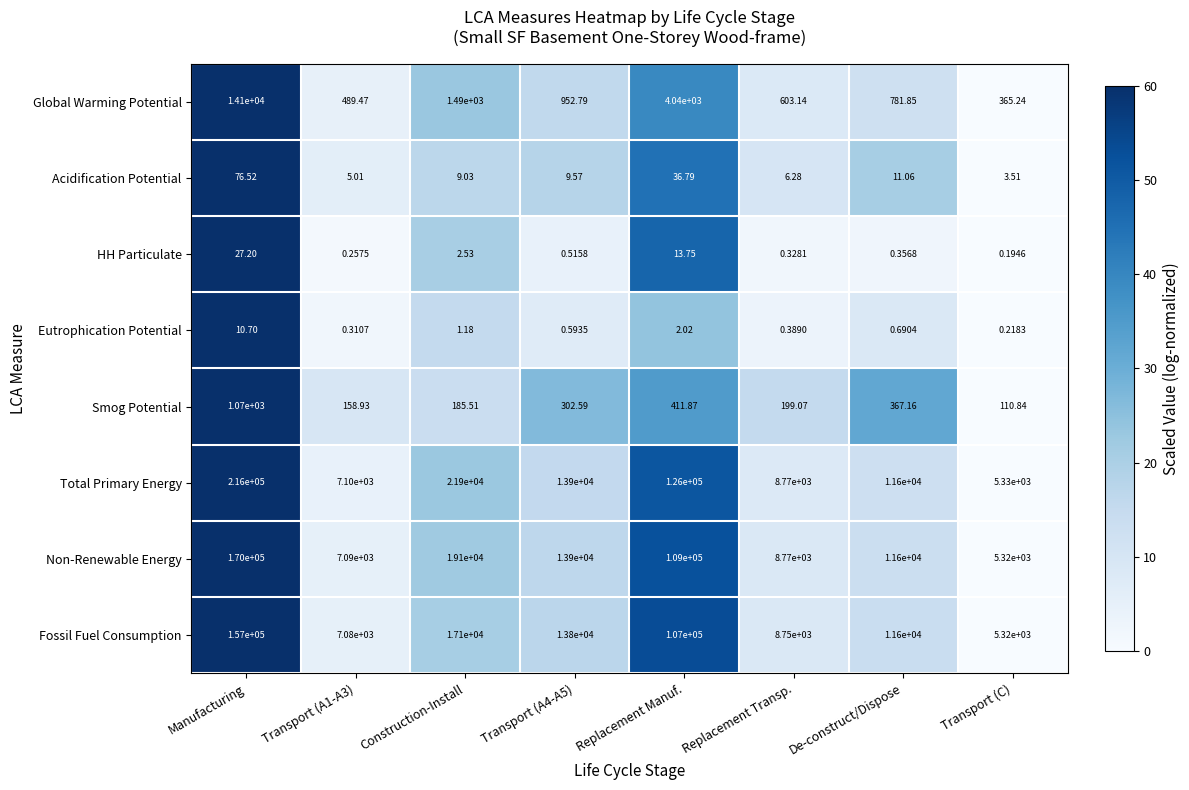

Rank the series by their maximum value, from highest to lowest.

Total Primary Energy, Non-Renewable Energy, Fossil Fuel Consumption, Global Warming Potential, Smog Potential, Acidification Potential, HH Particulate, Eutrophication Potential